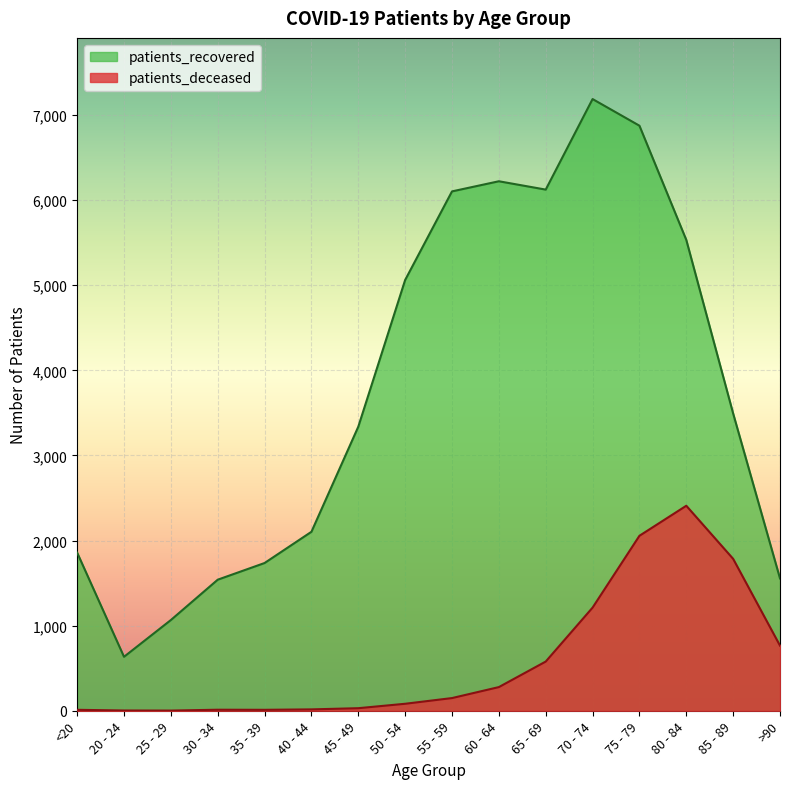

Is it true that patients_recovered equals 926 at >90?

False